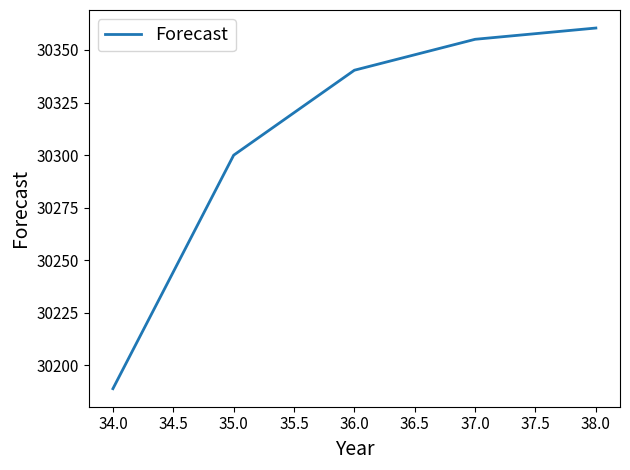

What is the sum of the values at 37.0 and 34.0?

60544.0